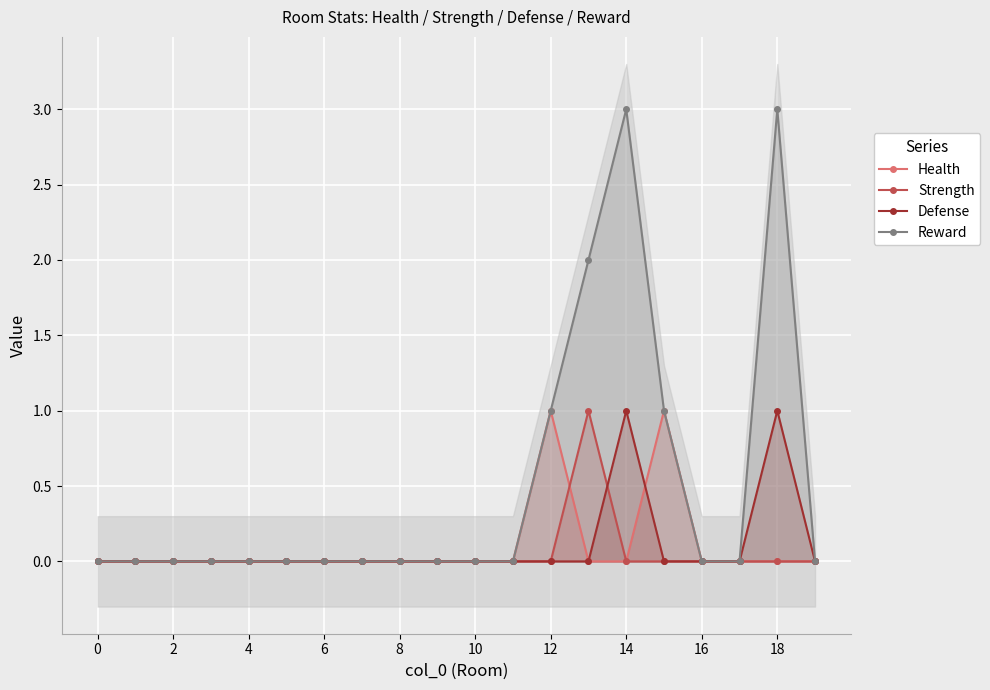

Which series has the largest total across all categories?

Reward